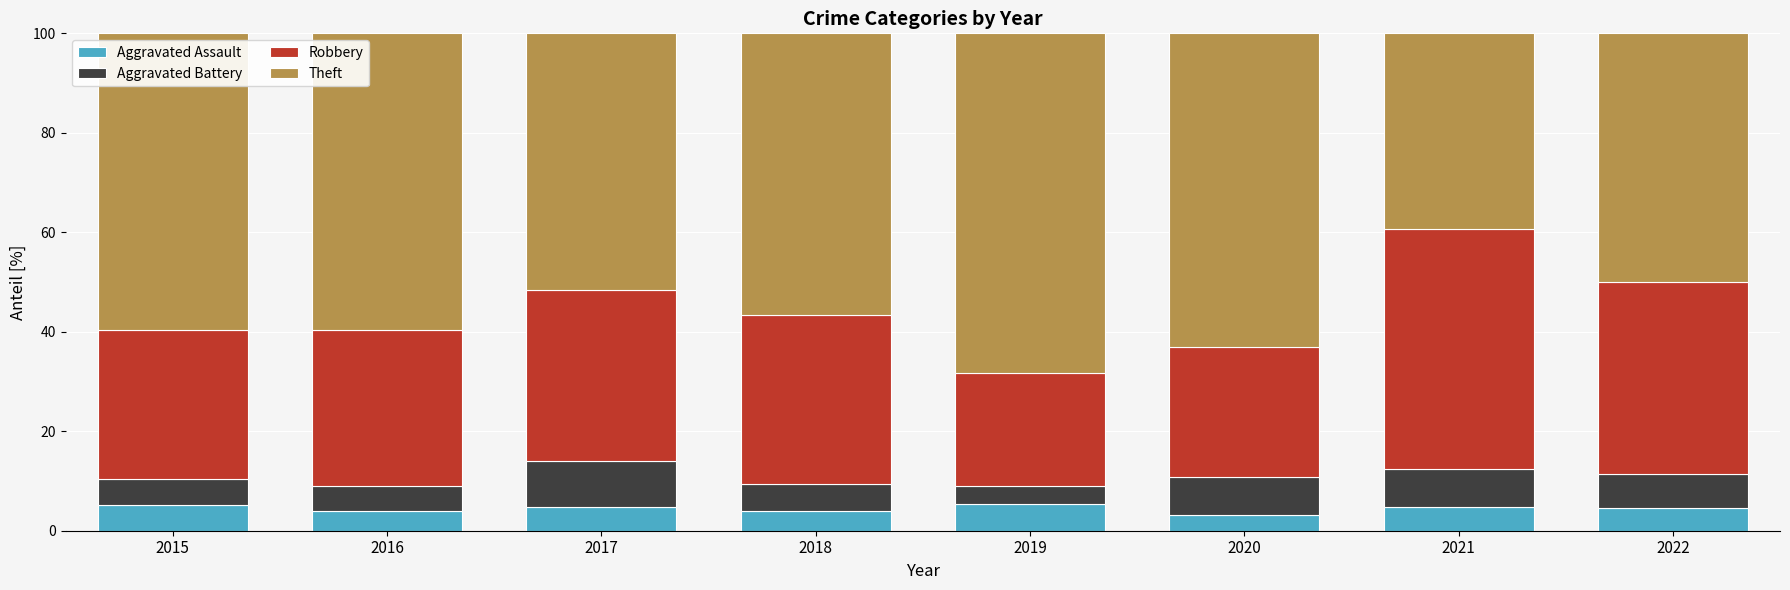

What is the difference between the maximum and minimum values in the Aggravated Assault series?

2.1